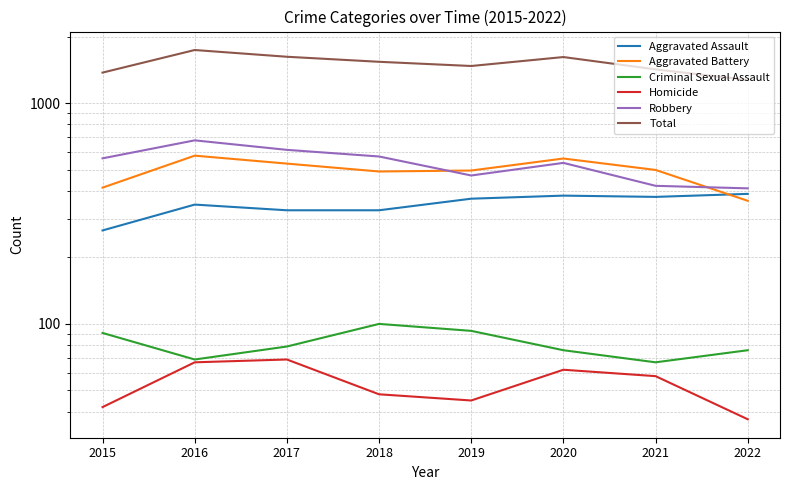

Reading left to right, extract all data points from this chart.

Aggravated Assault: 265	347	327	327	369	381	376	388
Aggravated Battery: 414	578	532	490	495	561	498	361
Criminal Sexual Assault: 91	69	79	100	93	76	67	76
Homicide: 42	67	69	48	45	62	58	37
Robbery: 562	678	614	573	470	536	422	411
Total: 1374	1739	1621	1538	1472	1616	1421	1273